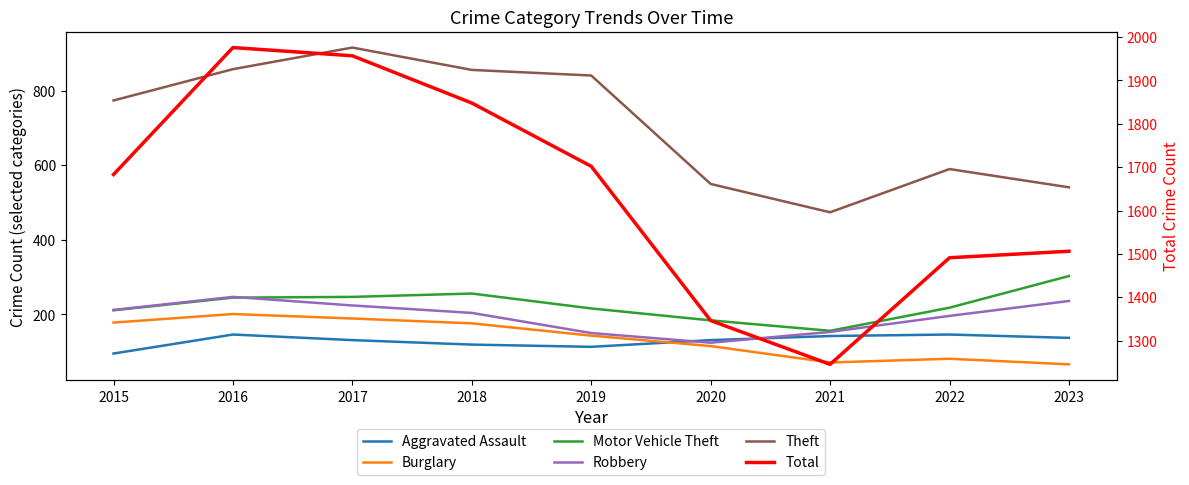

What are all the series names shown in the legend?

Aggravated Assault, Burglary, Motor Vehicle Theft, Robbery, Theft, Total